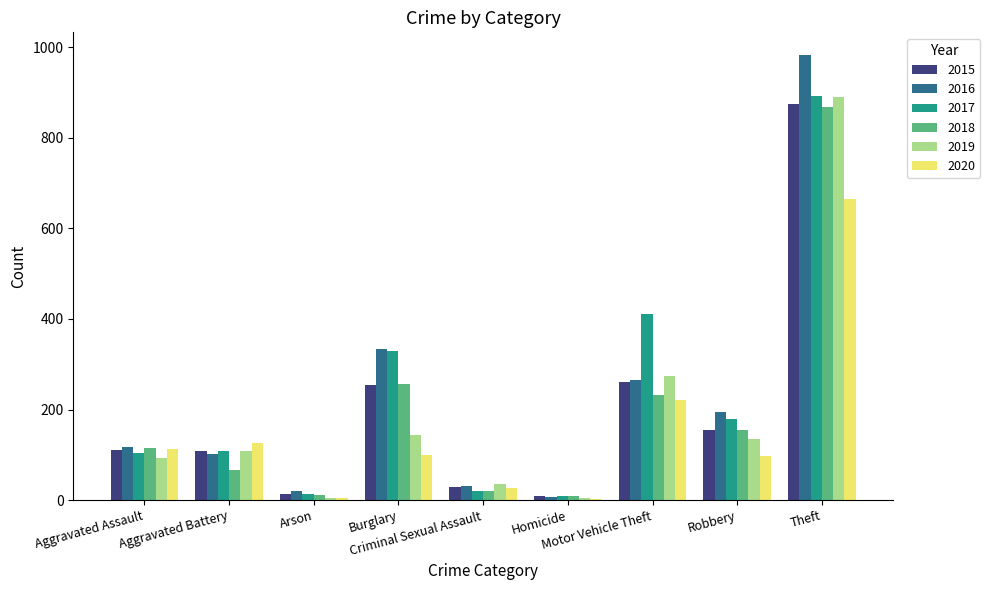

What is the total value across all series at Theft?

5175